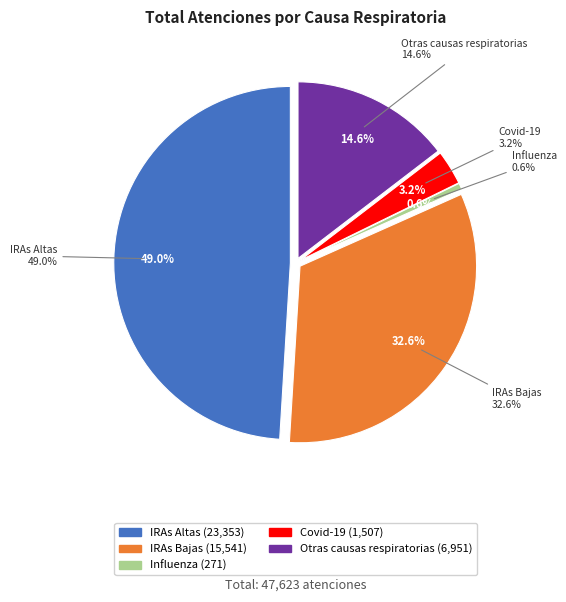

What percentage is NOT represented by Influenza?

99.4%